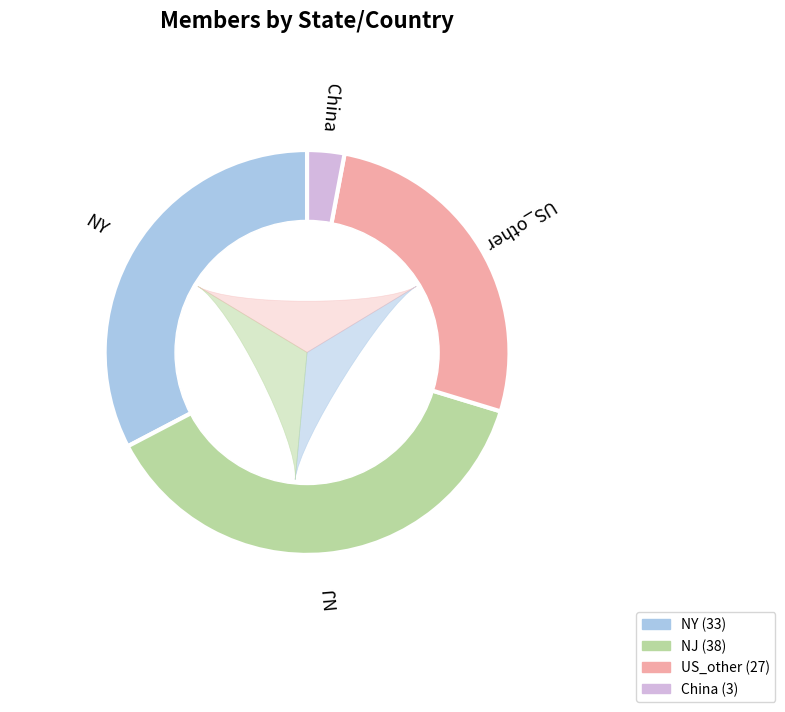

Count the number of slices in the pie.

4